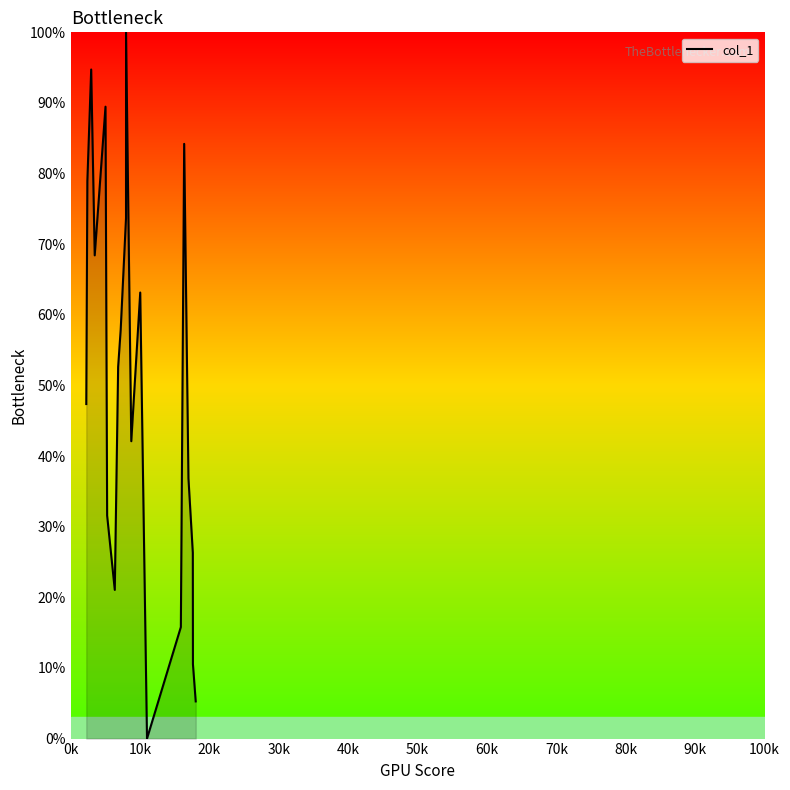

What is the difference between the maximum and minimum values?

100.0